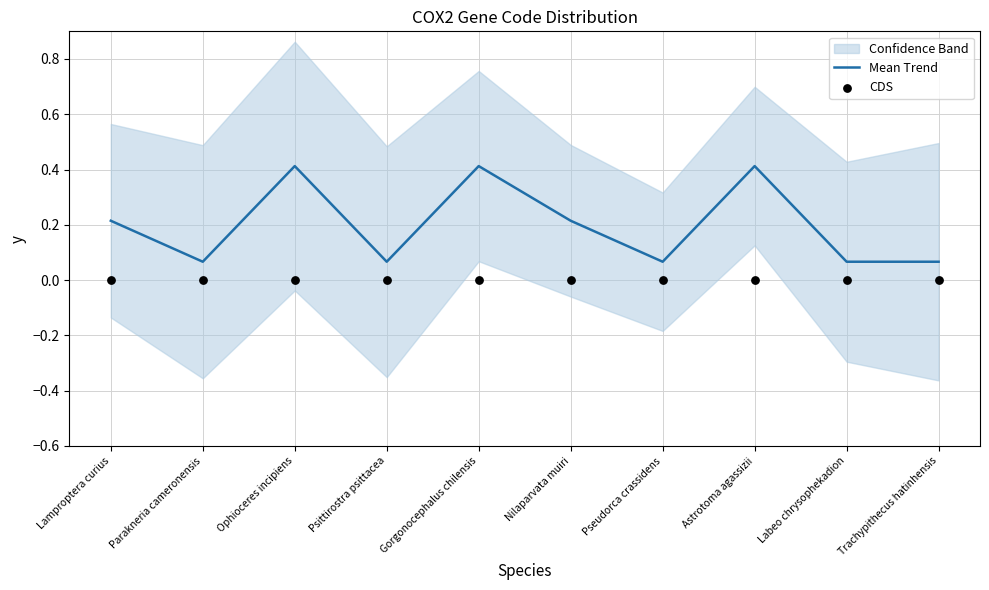

What are all the series names shown in the legend?

Mean Trend, CDS